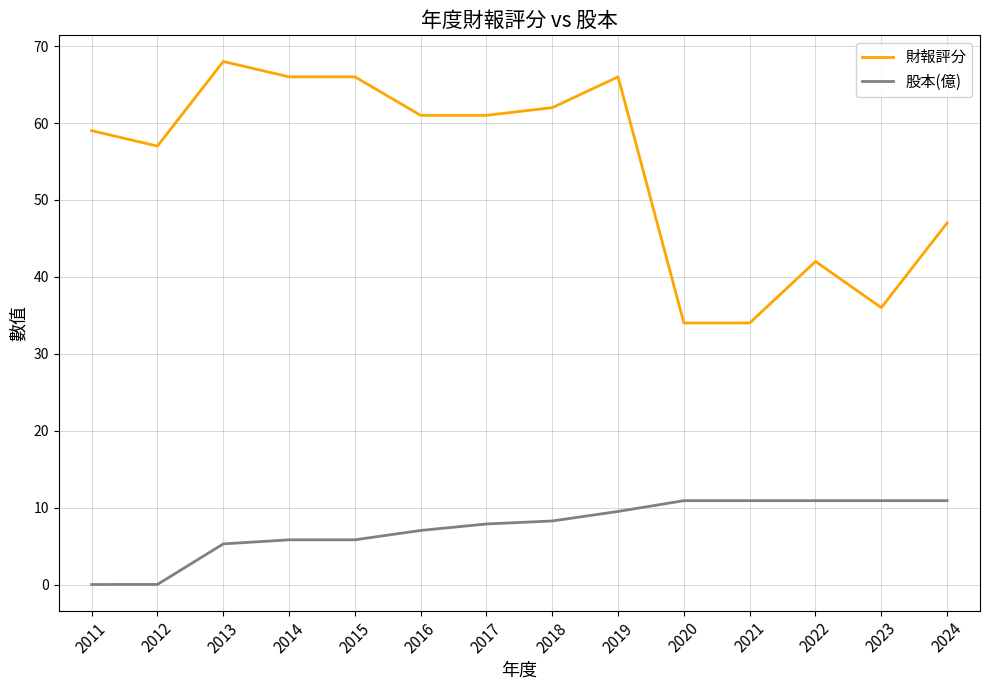

True or false: 財報評分 and 股本(億) cross at least once.

False